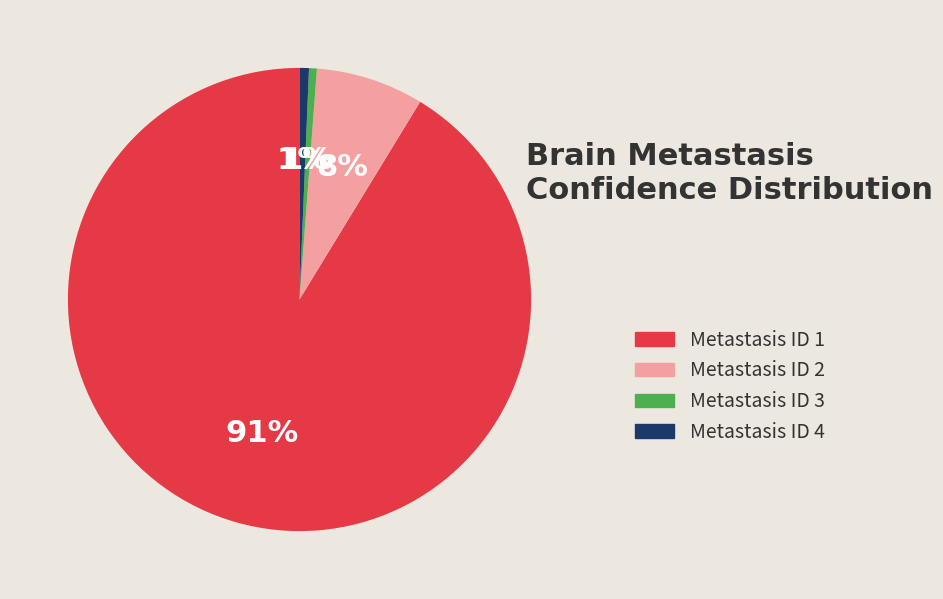

What is the largest slice in the pie chart?

Metastasis ID 1